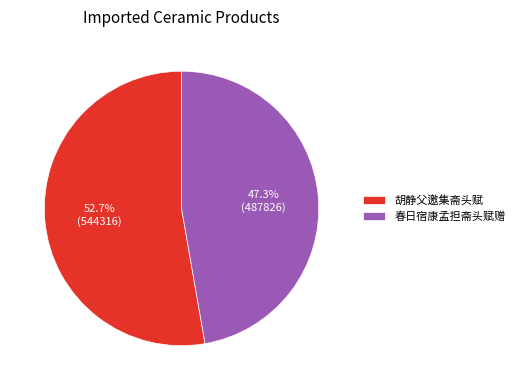

Do 春日宿康孟担斋头赋赠 and 胡静父邀集斋头赋 together represent more than half of the pie?

Yes